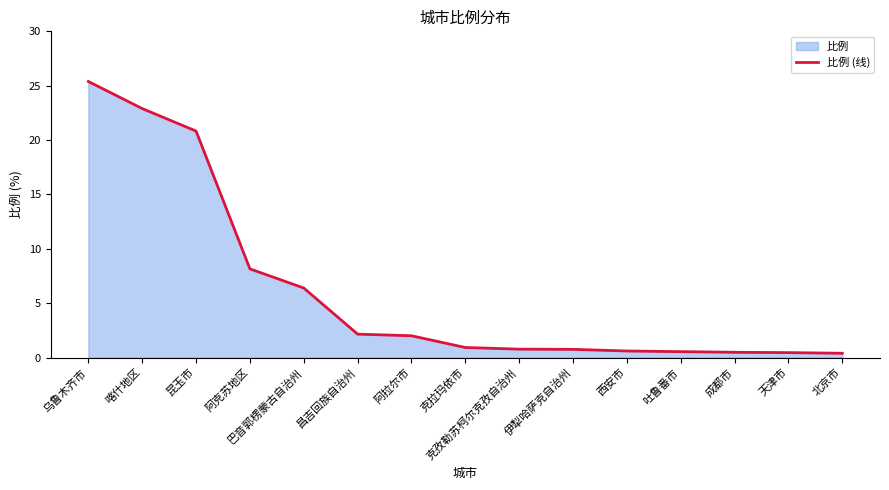

Between 西安市 and 克孜勒苏柯尔克孜自治州, which is larger?

克孜勒苏柯尔克孜自治州